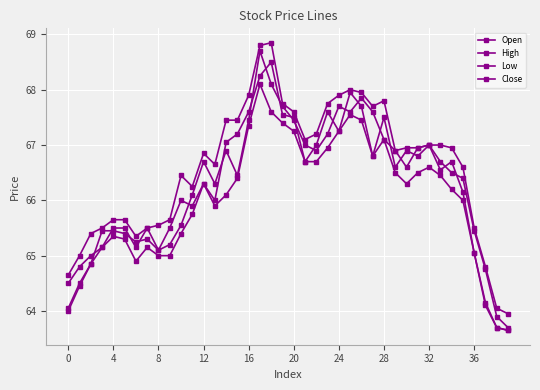

What is the difference between the maximum and second lowest values in the High series?

4.8